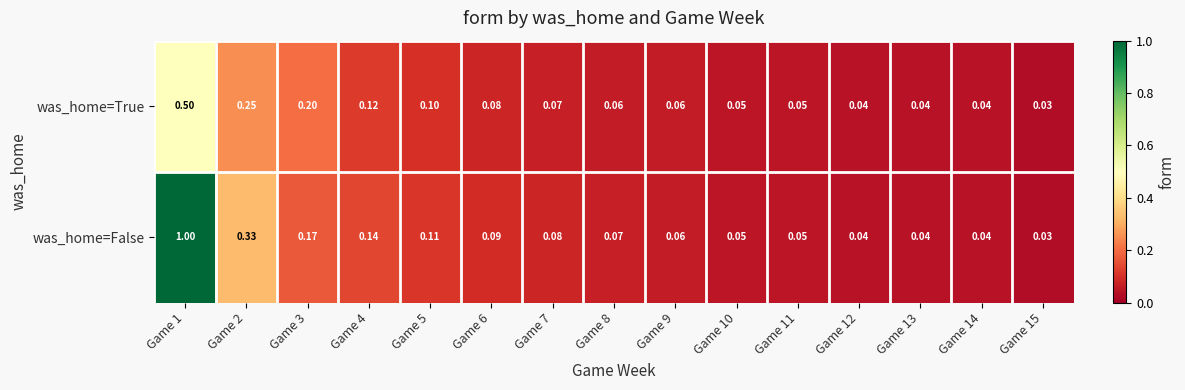

List the series in order of their peak value, lowest first.

was_home=True, was_home=False